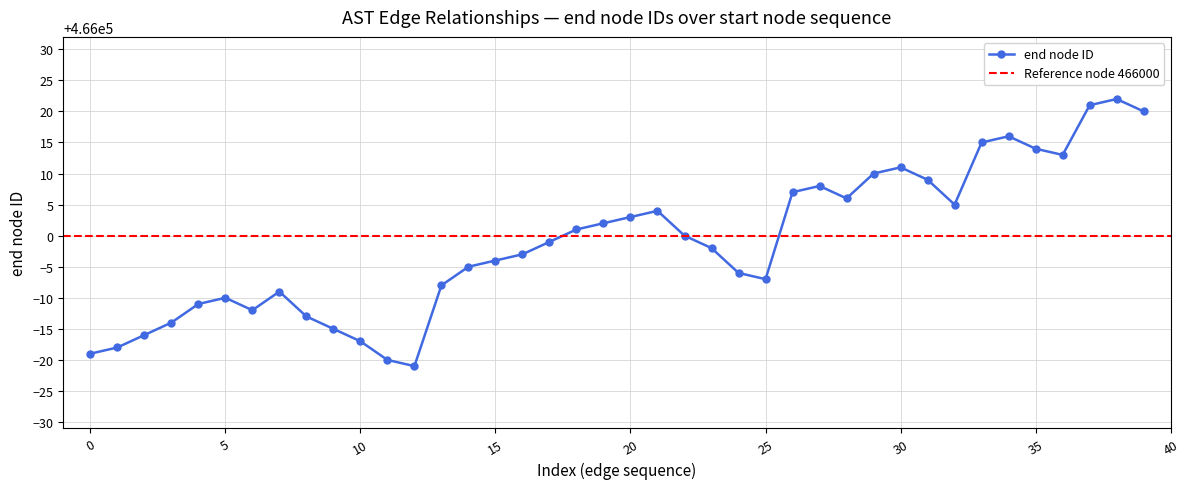

True or false: end node ID has more than 1 points higher than both neighbors.

True